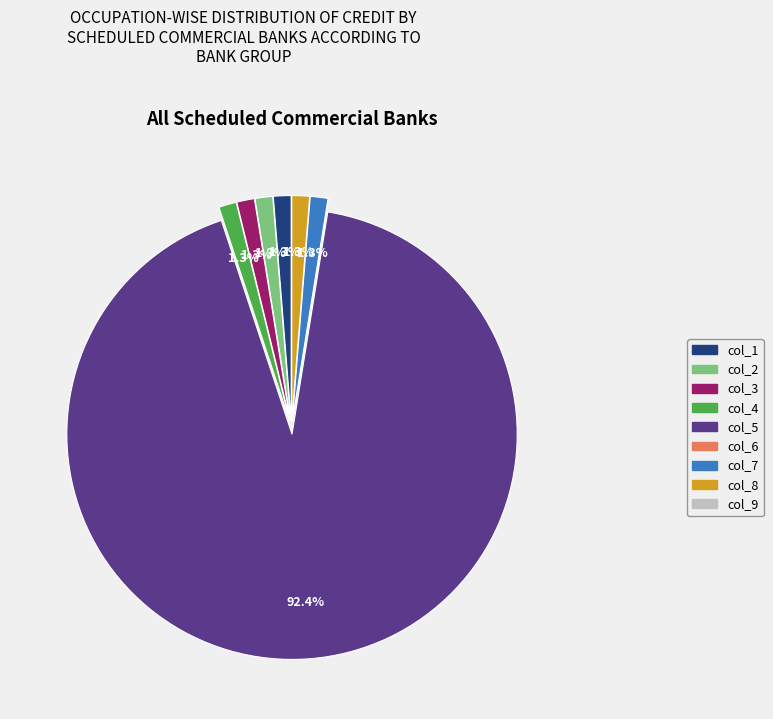

To the nearest percent, what is the difference between the col_5 and col_8 slice percentages?

91%